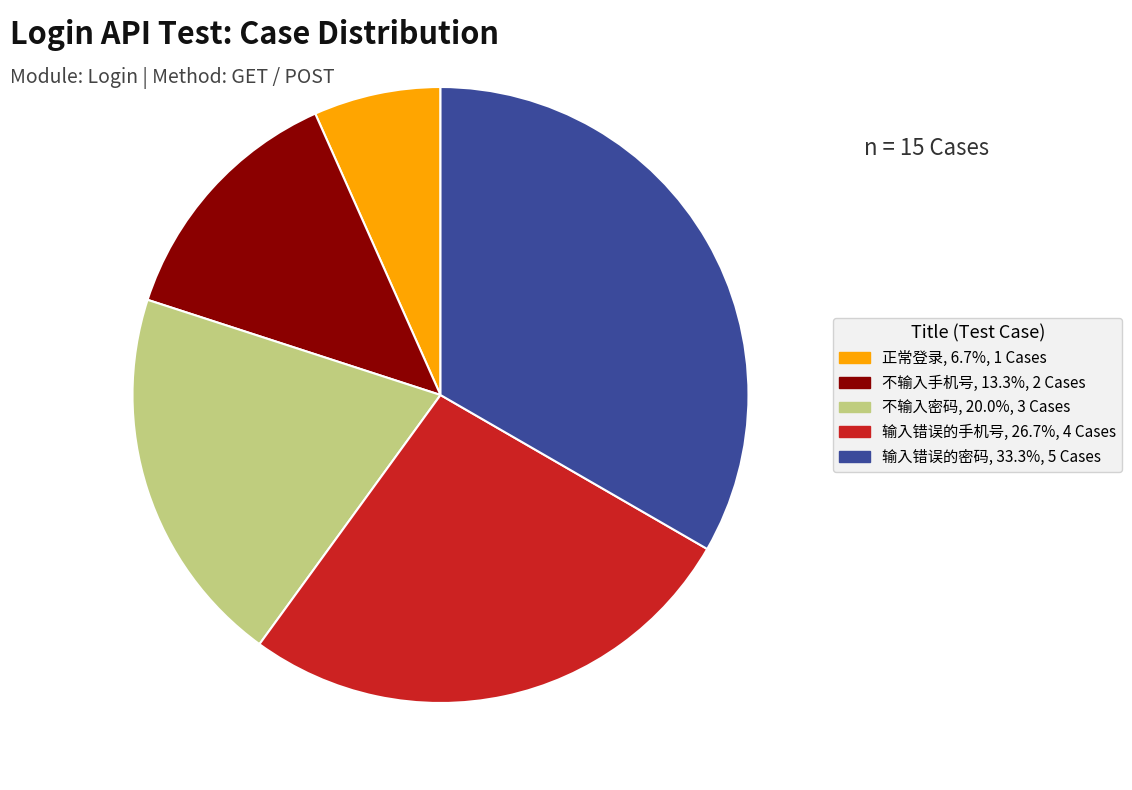

Do 正常登录 and 不输入密码 together represent more than half of the pie?

No